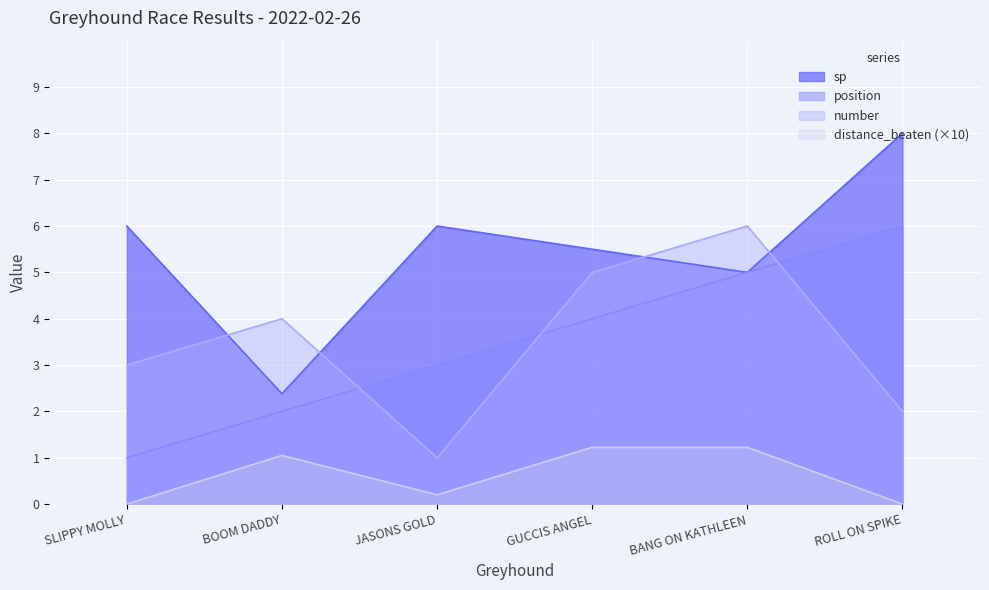

At which category is the sum across all series the highest?

BANG ON KATHLEEN